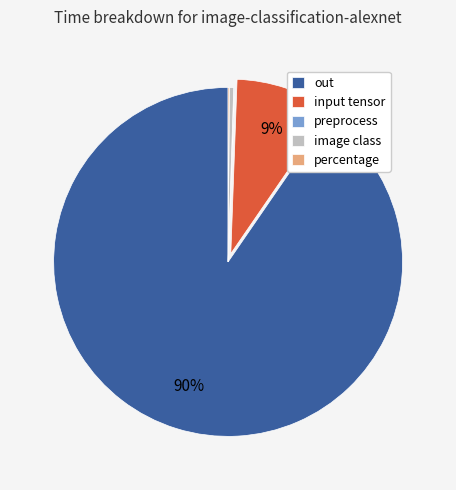

The image class slice represents 7% of the pie. True or false?

False